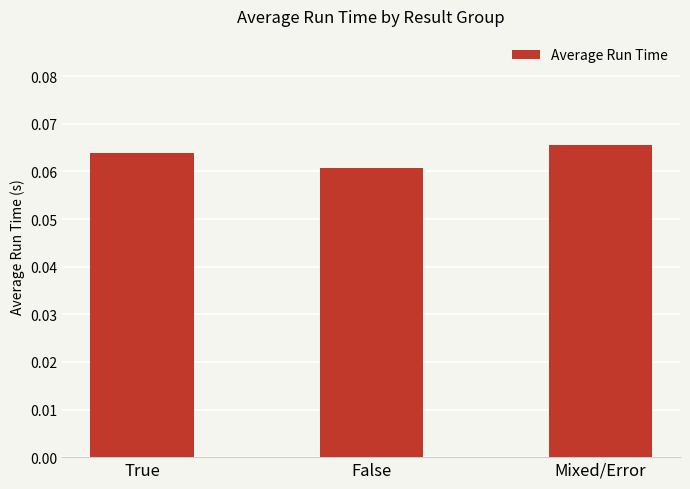

What position from the right is Mixed/Error?

1